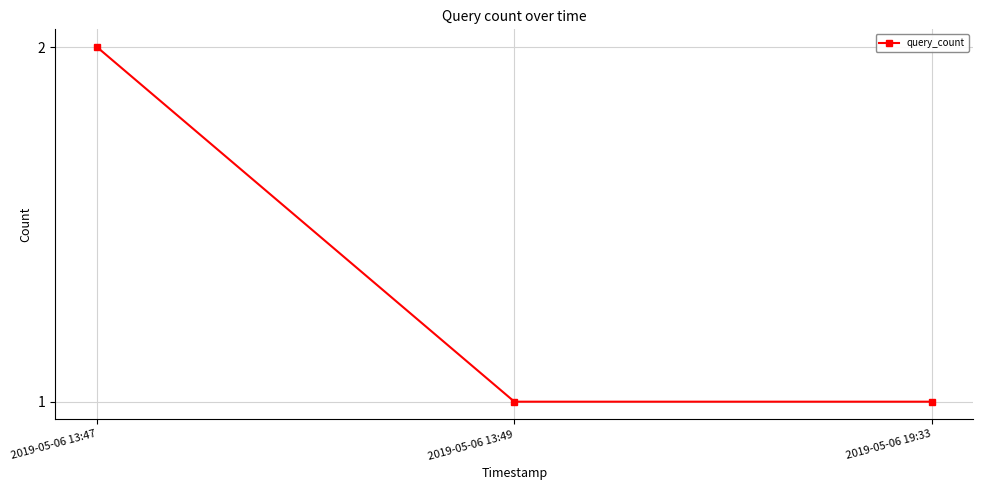

Approximately how many times larger is the value at 2019-05-06 13:47 compared to 2019-05-06 19:33?

2.0